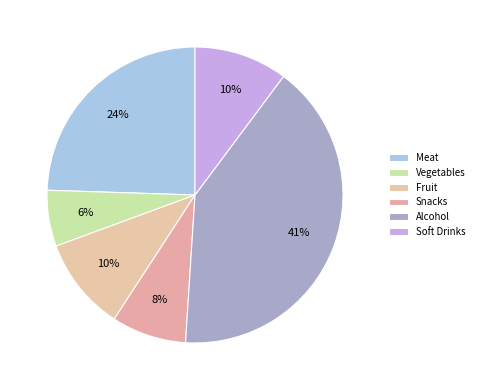

Do Alcohol and Soft Drinks together represent more than half of the pie?

Yes